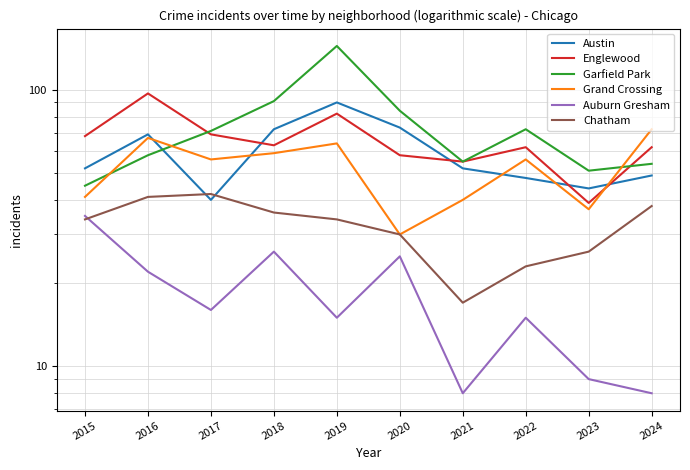

Does the chart have visible grid lines?

Yes